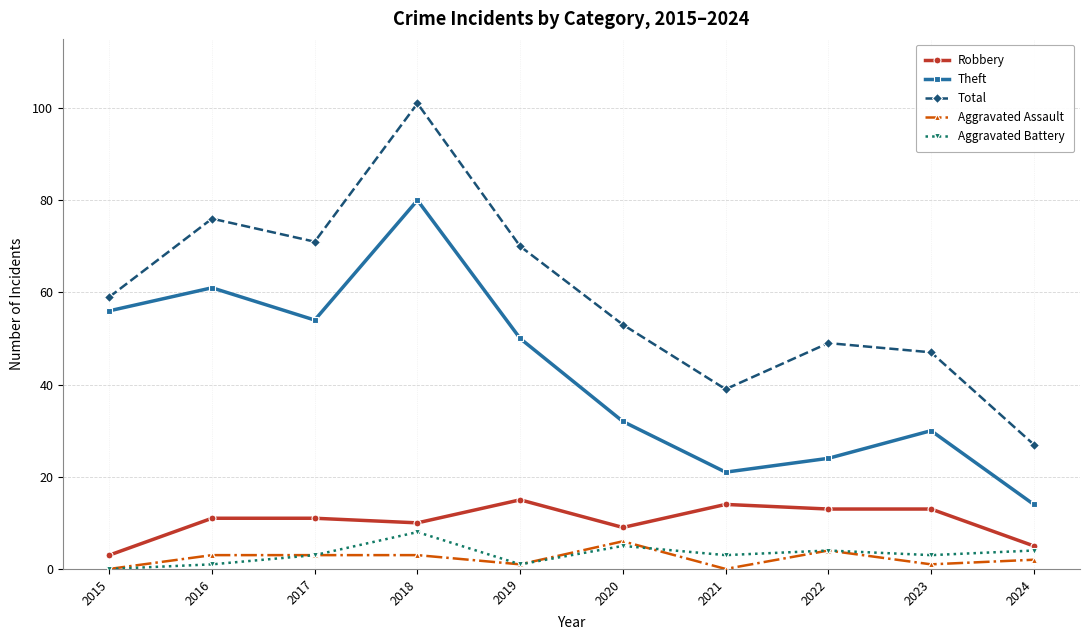

Reading left to right, what are all the values shown in this chart?

Robbery: 3	11	11	10	15	9	14	13	13	5
Theft: 56	61	54	80	50	32	21	24	30	14
Total: 59	76	71	101	70	53	39	49	47	27
Aggravated Assault: 0	3	3	3	1	6	0	4	1	2
Aggravated Battery: 0	1	3	8	1	5	3	4	3	4